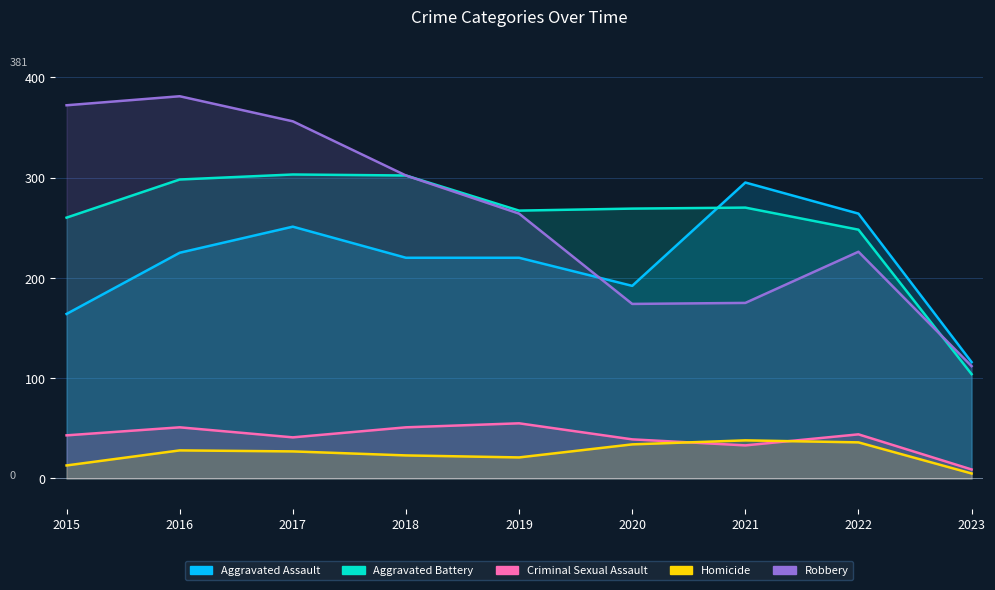

True or false: Criminal Sexual Assault has more than 2 points higher than both neighbors.

True